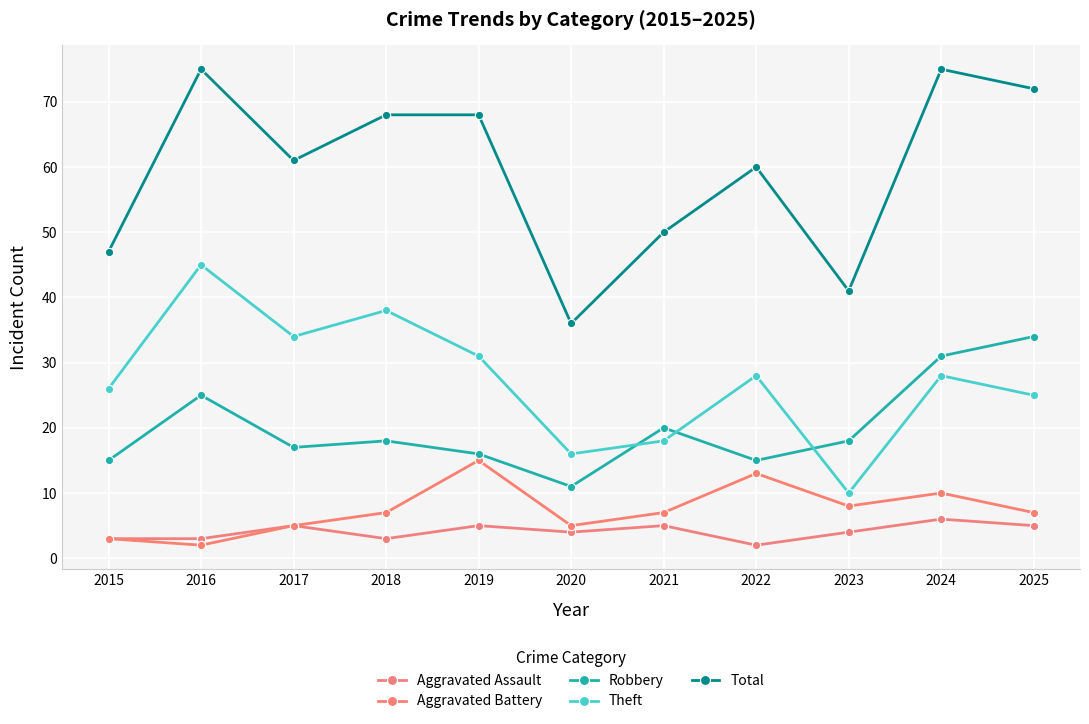

Reading right to left, list all the values displayed in this chart.

Aggravated Assault: 2025=5	2024=6	2023=4	2022=2	2021=5	2020=4	2019=5	2018=3	2017=5	2016=3	2015=3
Aggravated Battery: 2025=7	2024=10	2023=8	2022=13	2021=7	2020=5	2019=15	2018=7	2017=5	2016=2	2015=3
Robbery: 2025=34	2024=31	2023=18	2022=15	2021=20	2020=11	2019=16	2018=18	2017=17	2016=25	2015=15
Theft: 2025=25	2024=28	2023=10	2022=28	2021=18	2020=16	2019=31	2018=38	2017=34	2016=45	2015=26
Total: 2025=72	2024=75	2023=41	2022=60	2021=50	2020=36	2019=68	2018=68	2017=61	2016=75	2015=47